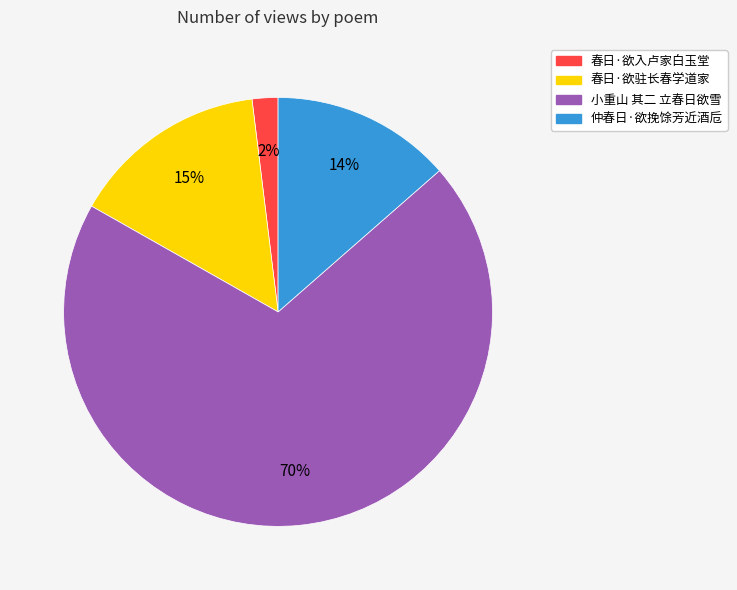

Which slice is the smallest?

春日·欲入卢家白玉堂